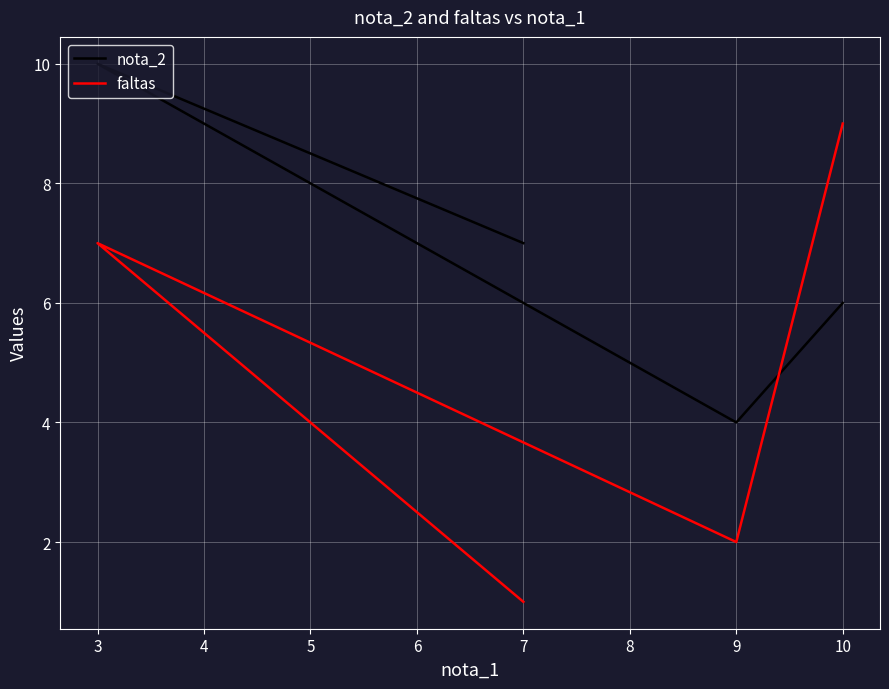

What is the difference between the maximum and minimum values in the nota_2 series?

6